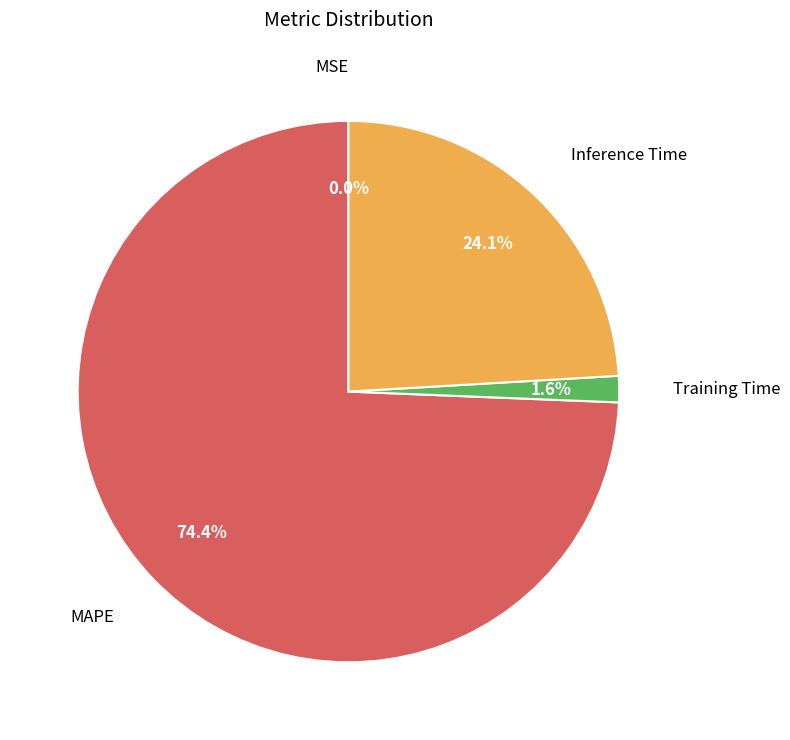

What portion of the pie excludes Inference Time?

75.9%